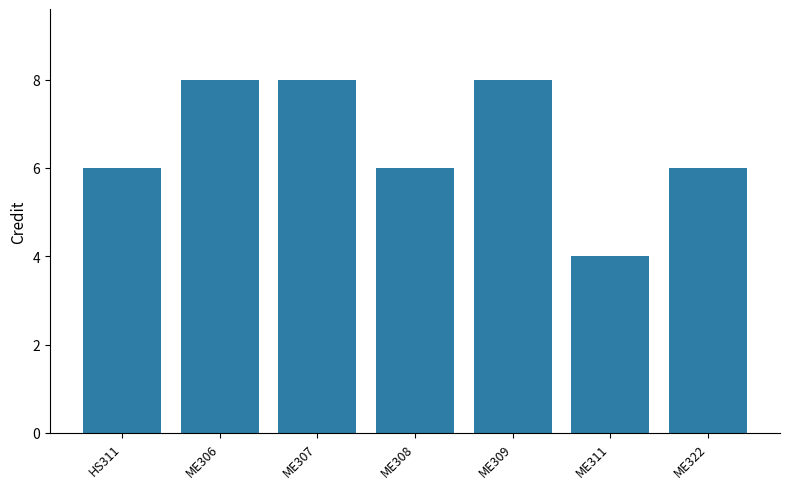

How many bars are there in total?

7